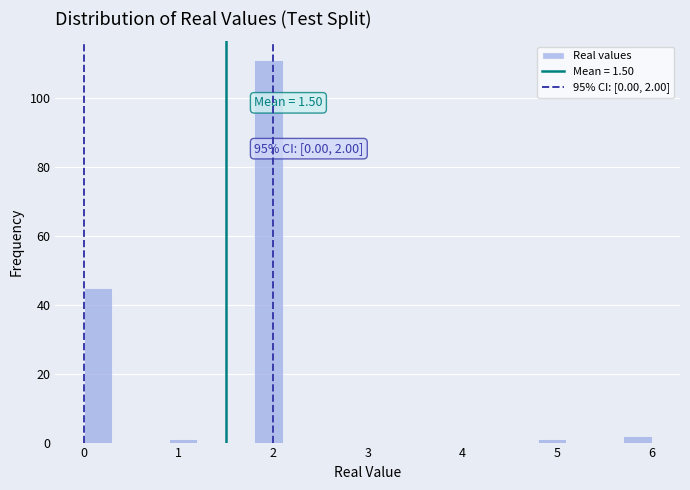

Around what value on the x-axis is the tallest bar? Give the approximate position of its centre, as read against the axis.

2.0